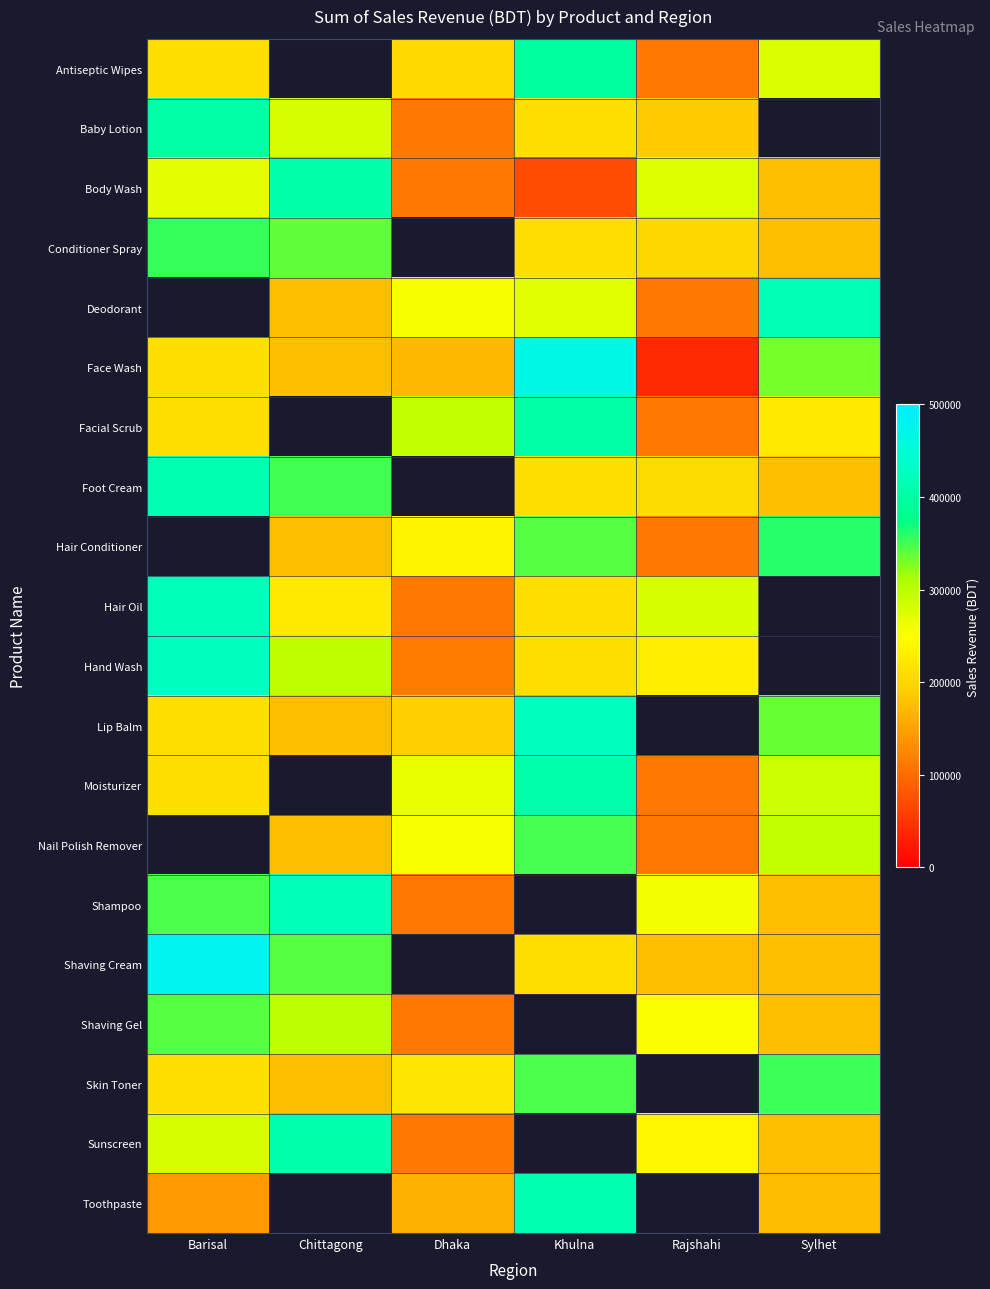

What is the sum of the Face Wash values at Chittagong and Rajshahi?

214100.0